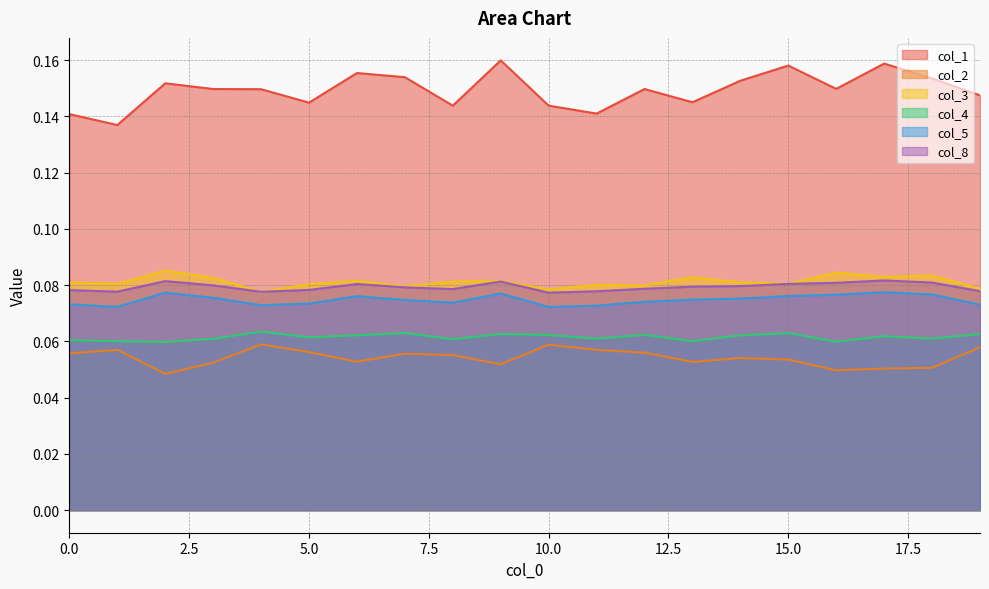

At 14, list the series in order from smallest to largest.

col_2, col_4, col_5, col_8, col_3, col_1